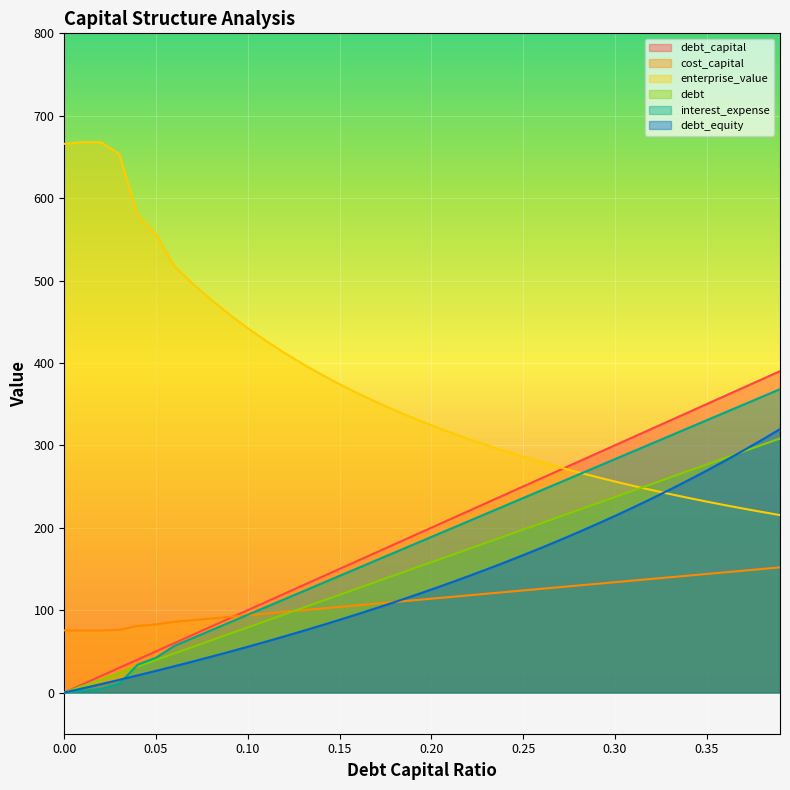

At 0.31, list the series in order from largest to smallest.

debt_capital, interest_expense, enterprise_value, debt, debt_equity, cost_capital